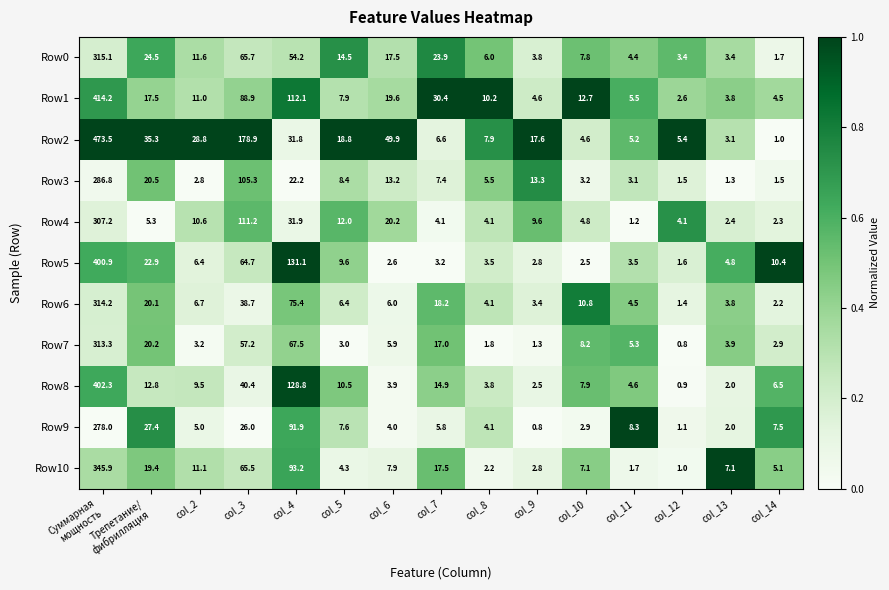

At how many categories does at least one series exceed 0?

15